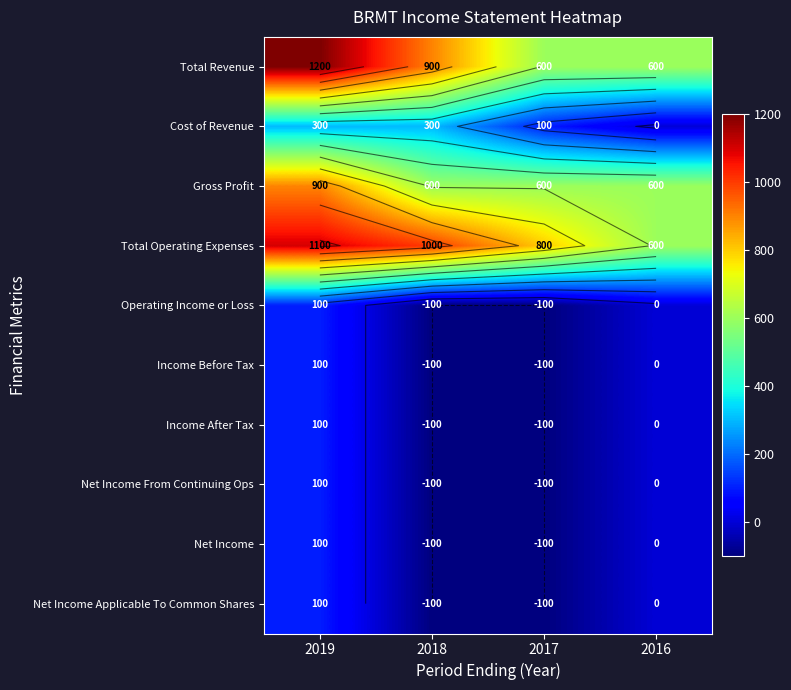

What is the total value across all series at 2019?

4100